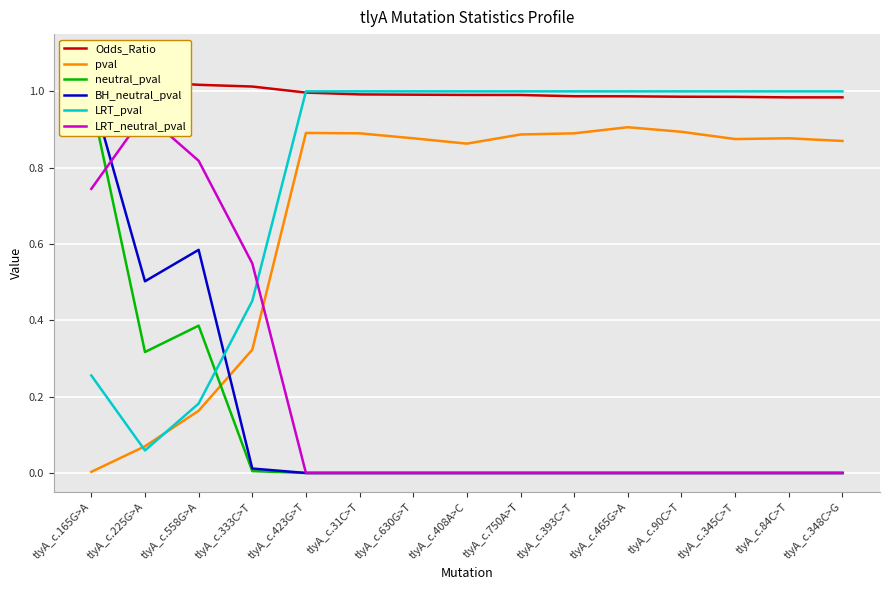

At which label does neutral_pval reach its peak?

tlyA_c.165G>A